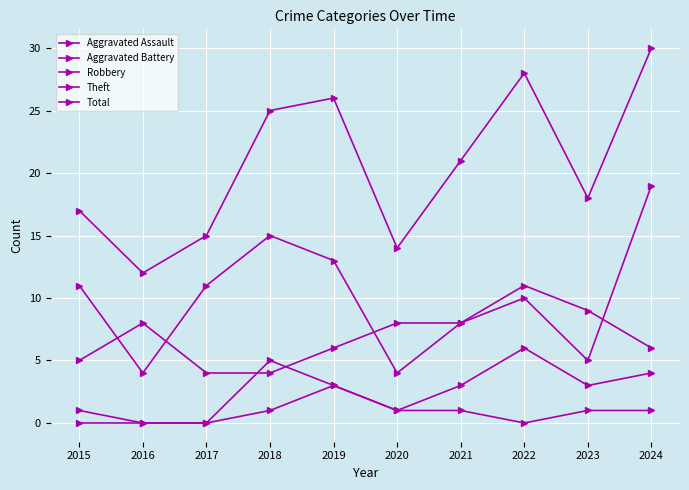

Is it true that Aggravated Assault equals -1 at 2022?

False